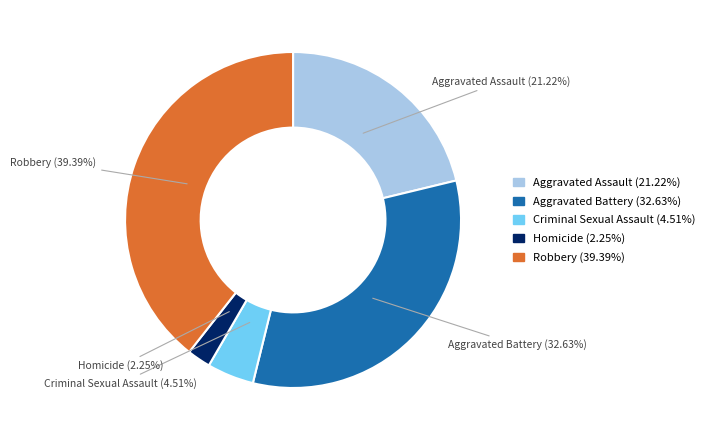

To the nearest percent, what portion does Robbery represent?

39%